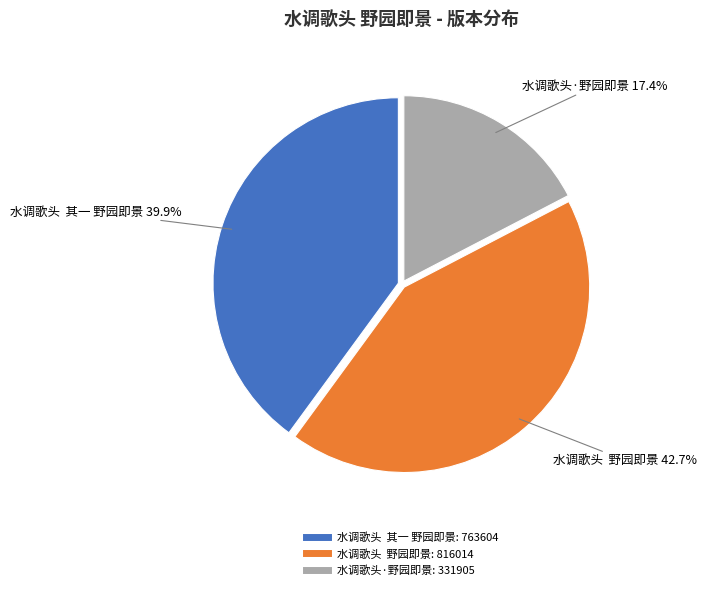

Which has a higher value, 水调歌头·野园即景 or 水调歌头 野园即景?

水调歌头 野园即景